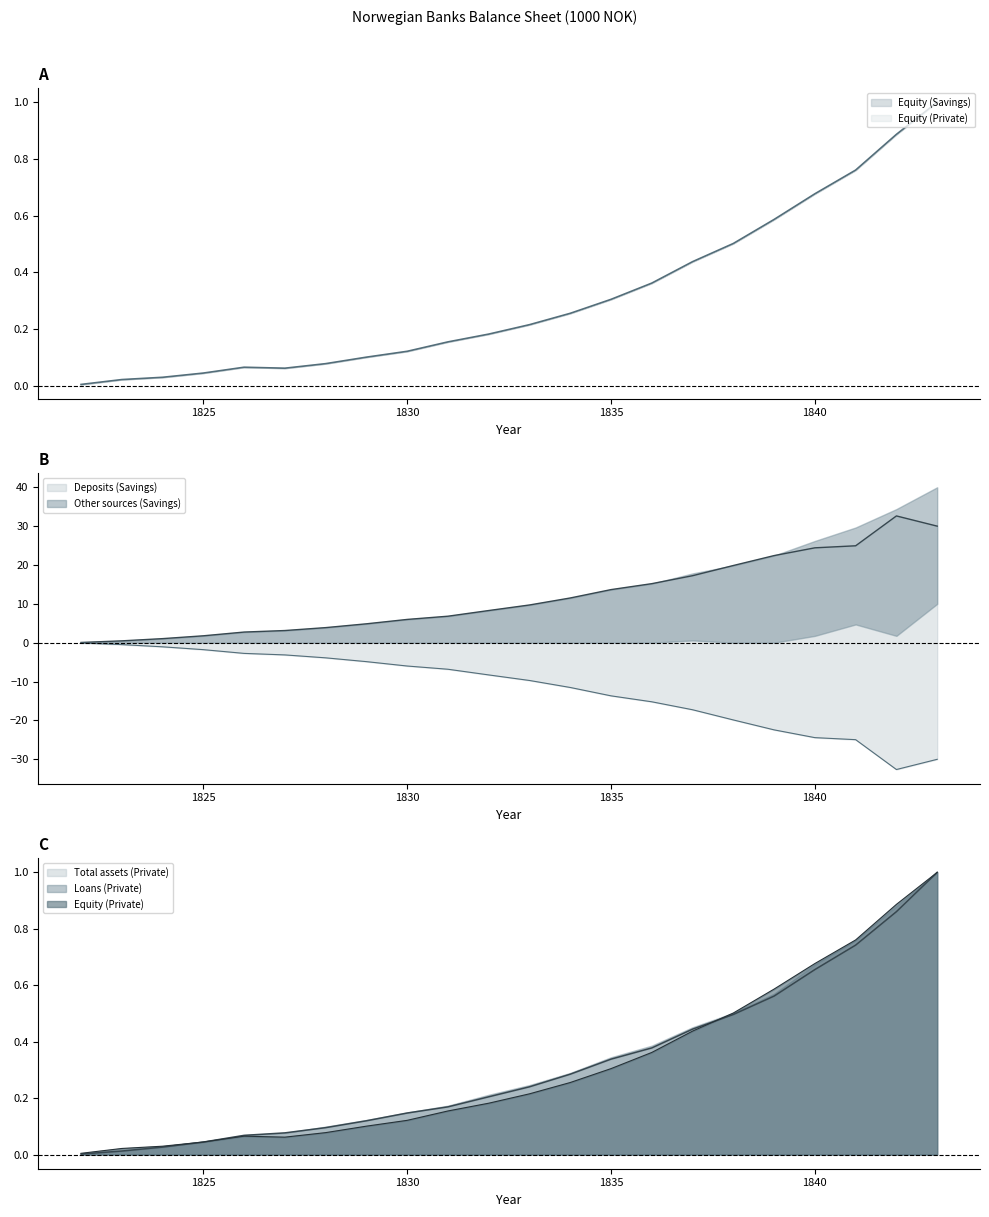

The value of Equity (Savings) at 1838 is 0.5. True or false?

True